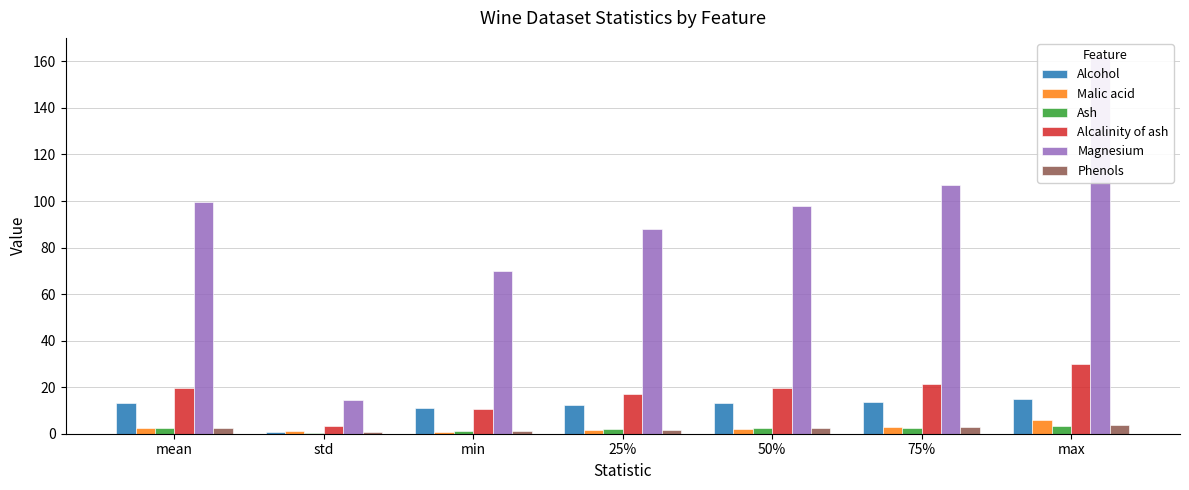

How many values in the Ash series are below 2?

2